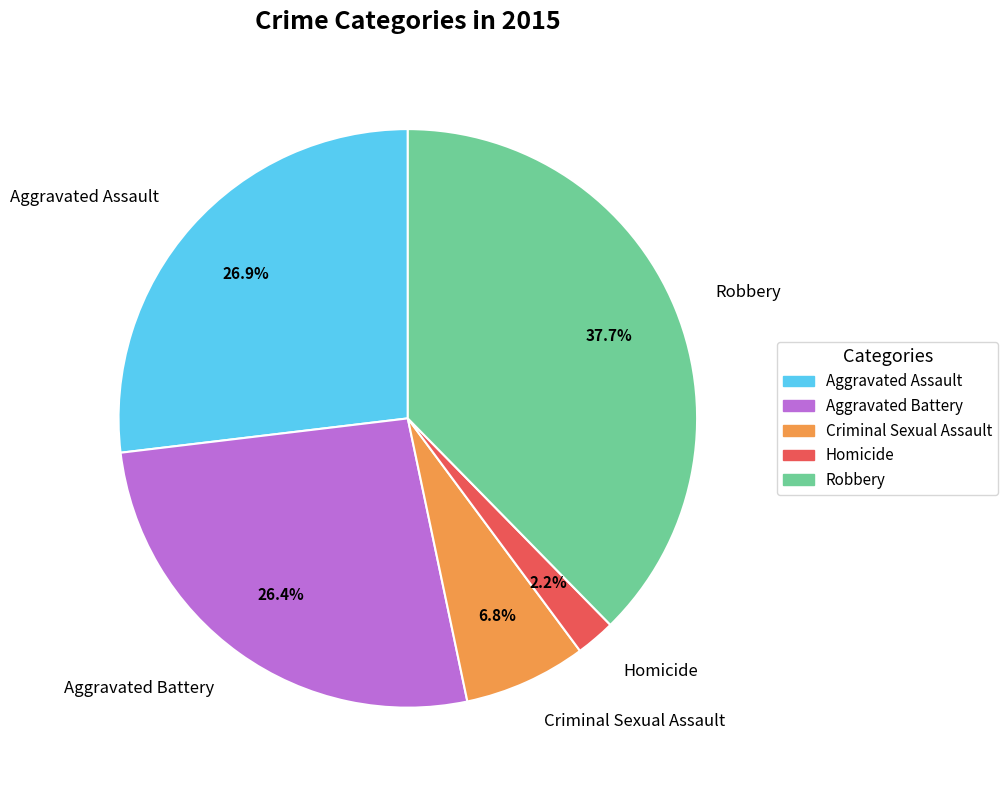

The Homicide slice represents 2% of the pie. True or false?

True